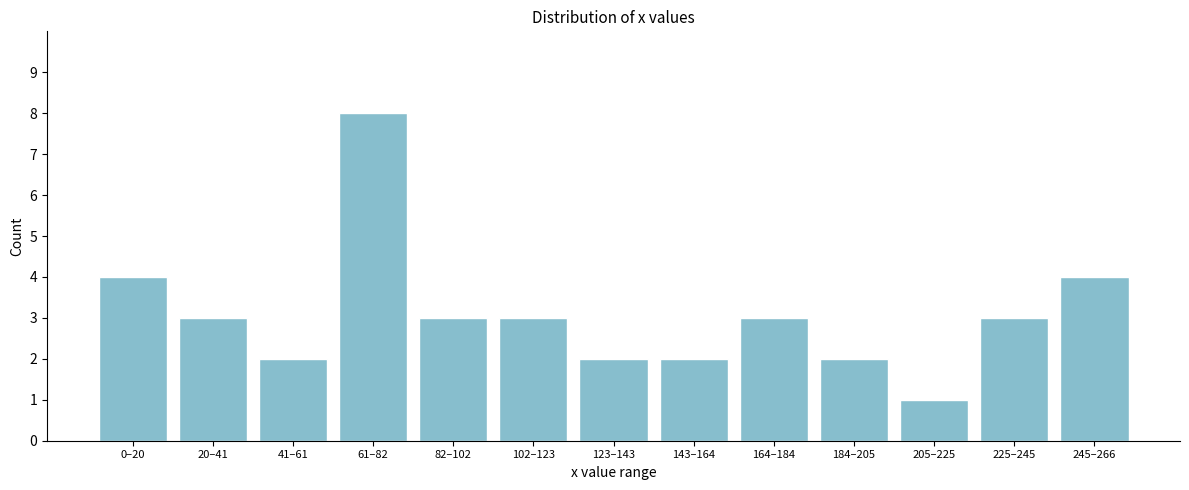

Reading left to right, list all the values displayed in this chart.

4	3	2	8	3	3	2	2	3	2	1	3	4